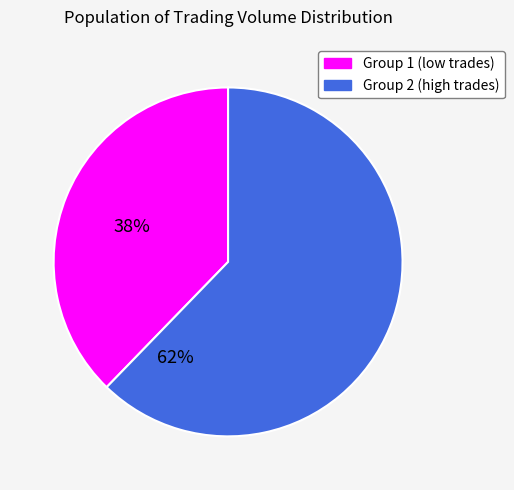

The Group 2 (high trades) slice represents 62% of the pie. True or false?

True